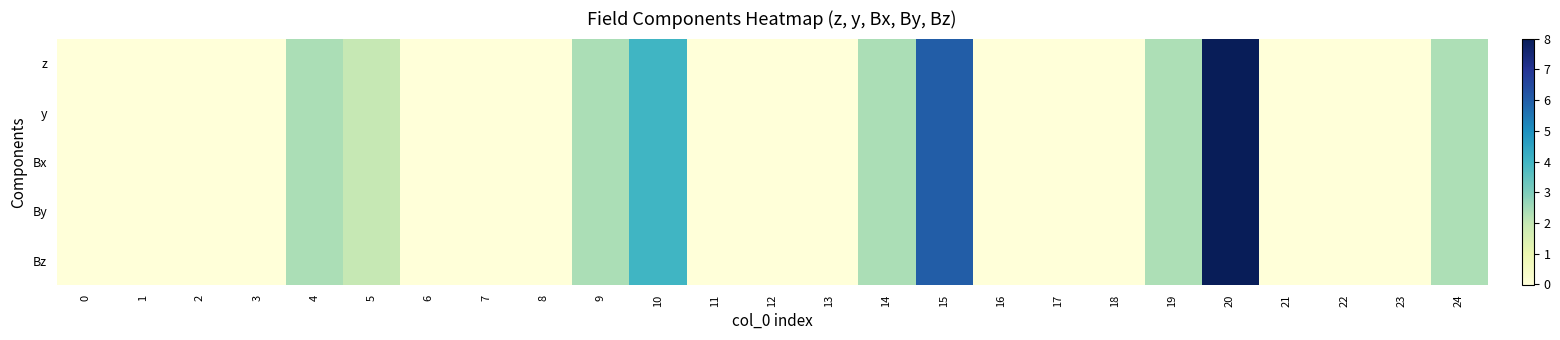

Which has a higher value, 18 or 7?

7